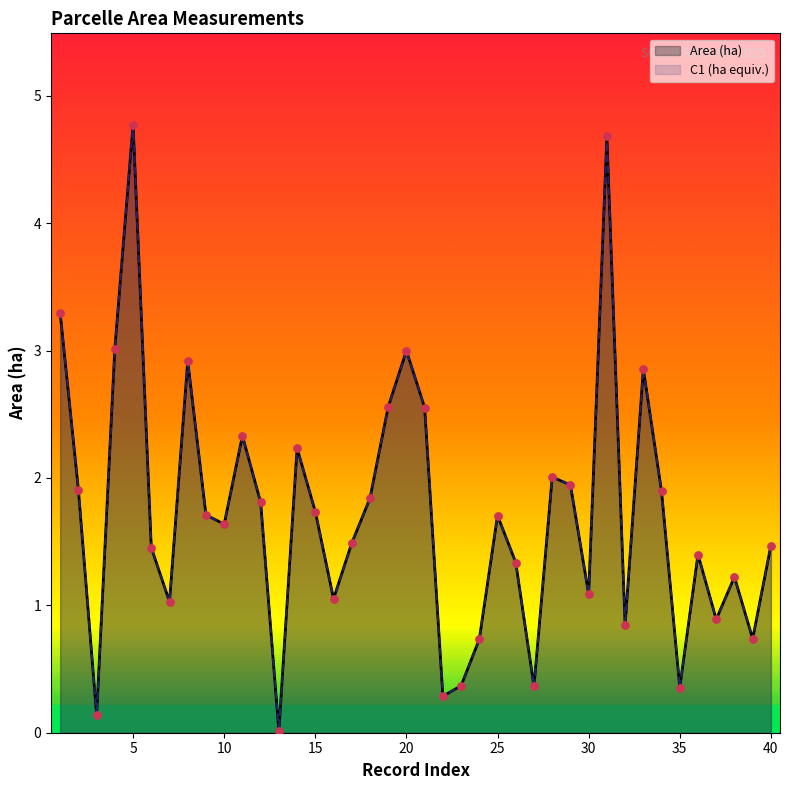

What are all the series names shown in the legend?

Area (ha), C1 (ha equiv.)